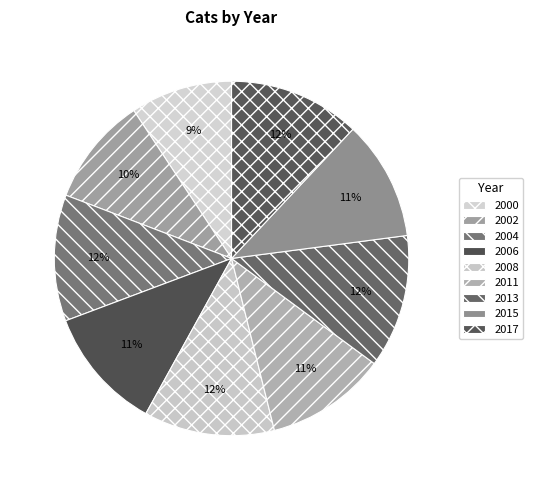

Which slice is the smallest?

2000